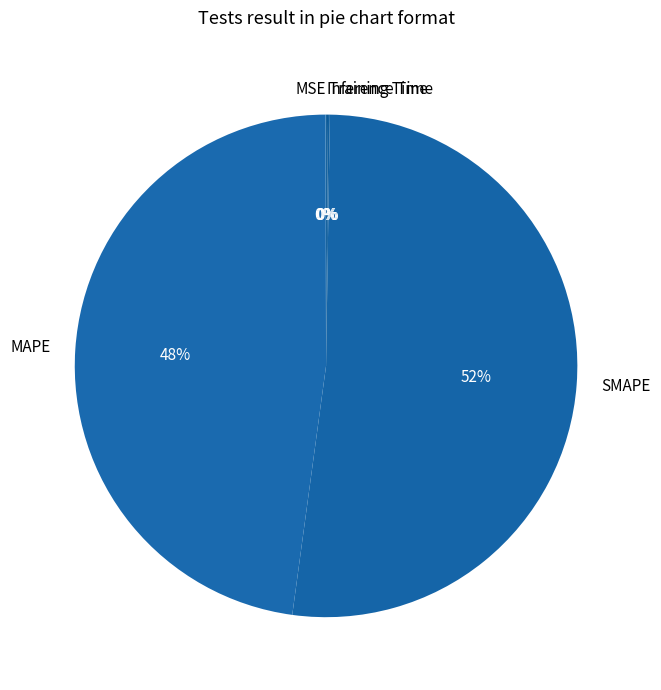

Which category has the biggest portion of the pie?

SMAPE